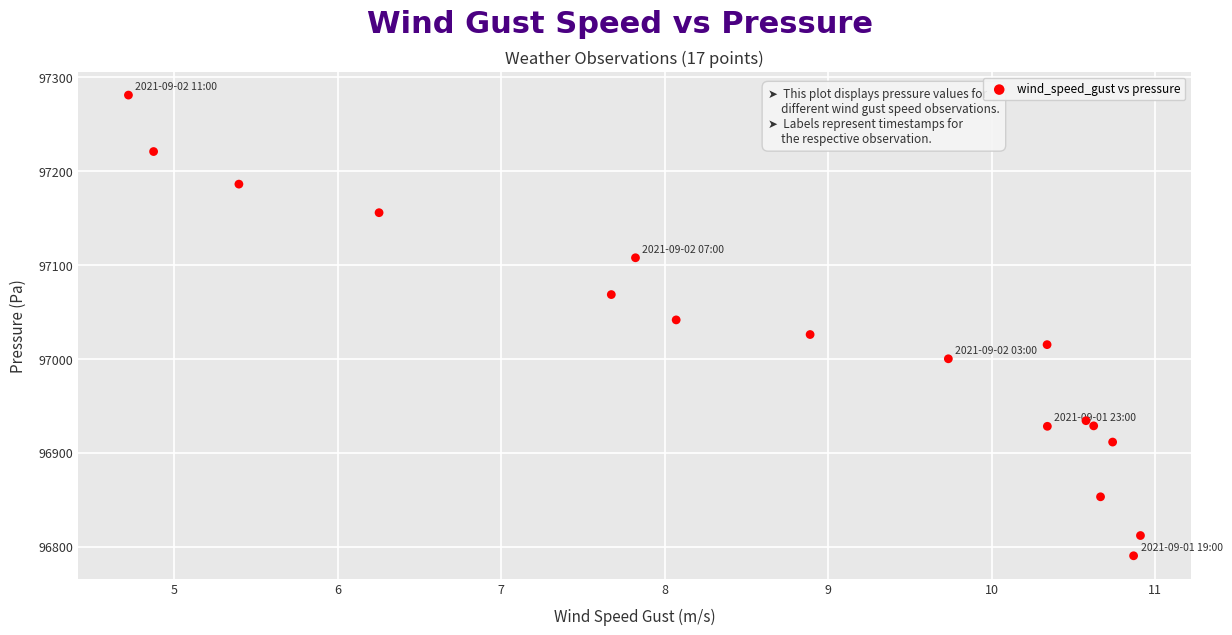

What is the range of X values (max minus min)?

6.2